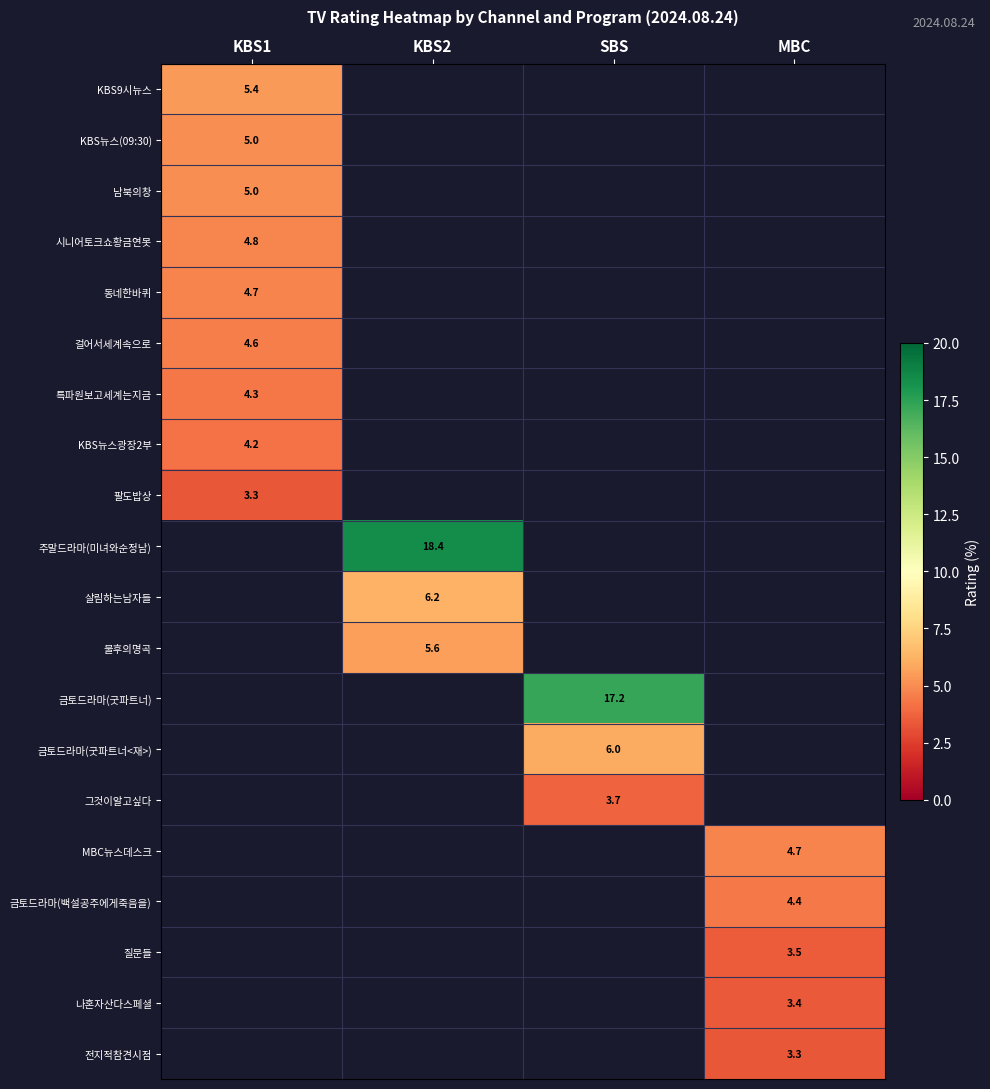

True or false: KBS9시뉴스 has a value of 9.0 at KBS1.

False